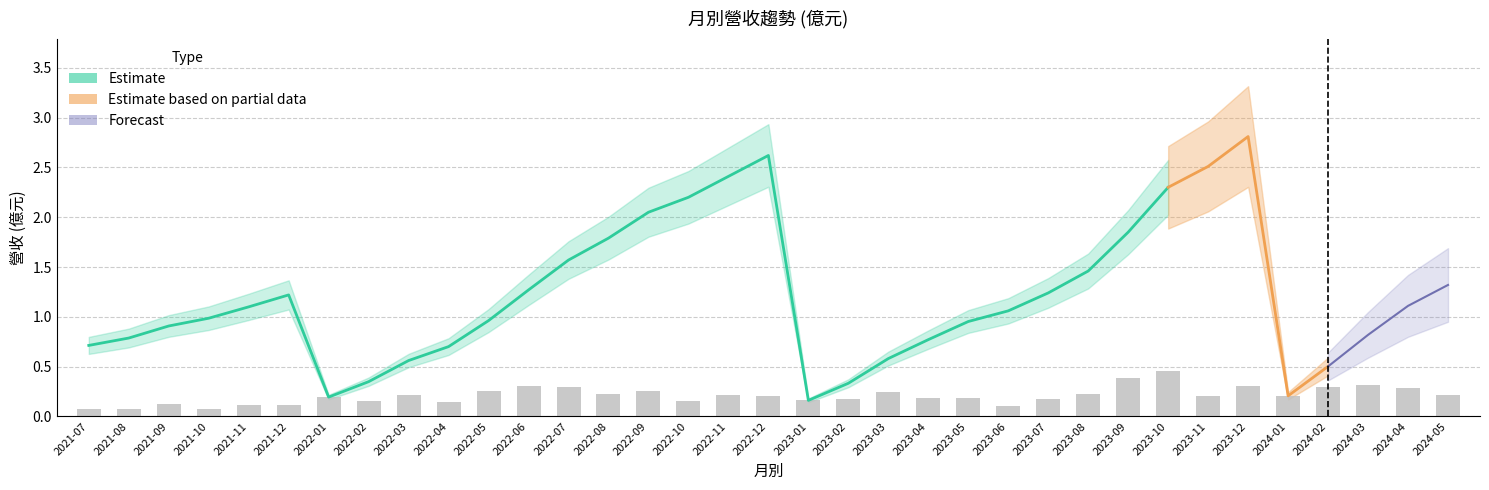

The value at 2021-10 is 0.1. True or false?

True